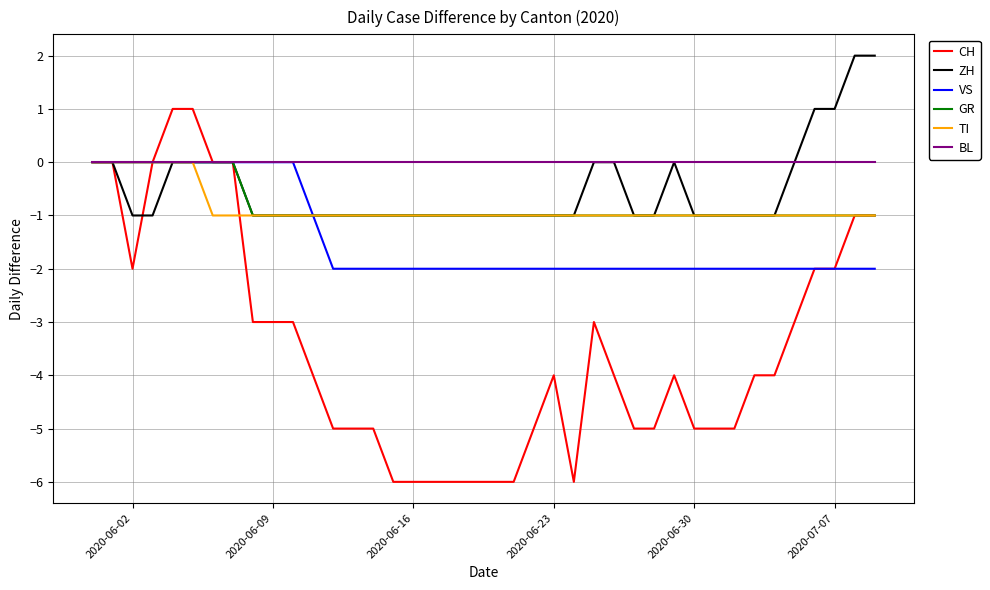

Which series has the widest spread of values?

CH